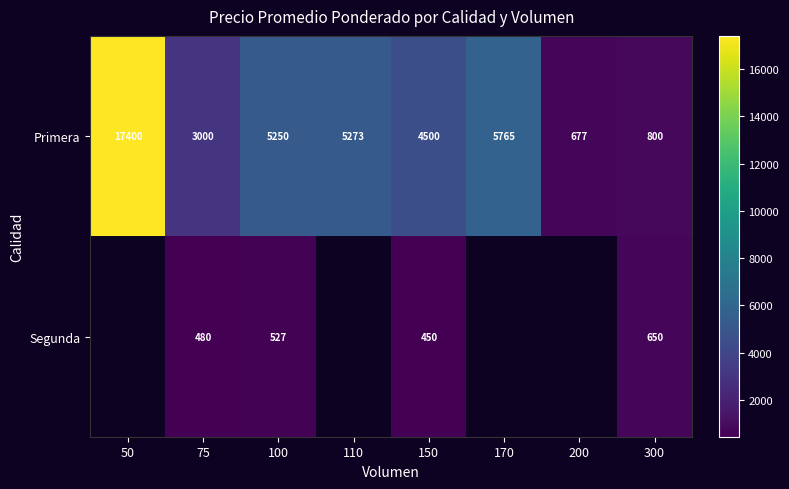

Where does the Primera series first go above 5250?

50